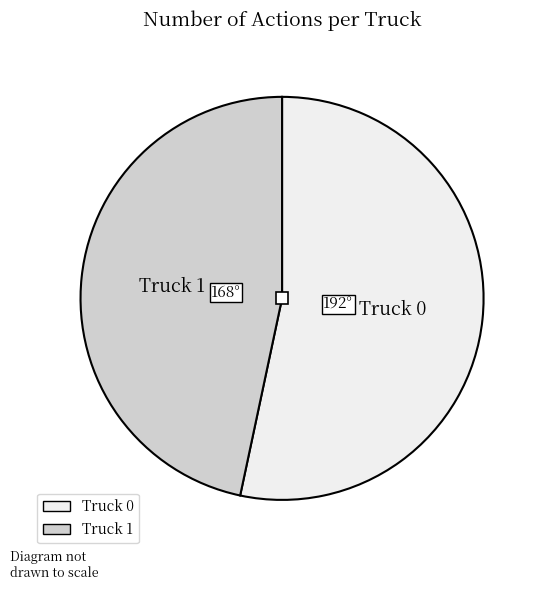

Which has a higher value, Truck 0 or Truck 1?

Truck 0